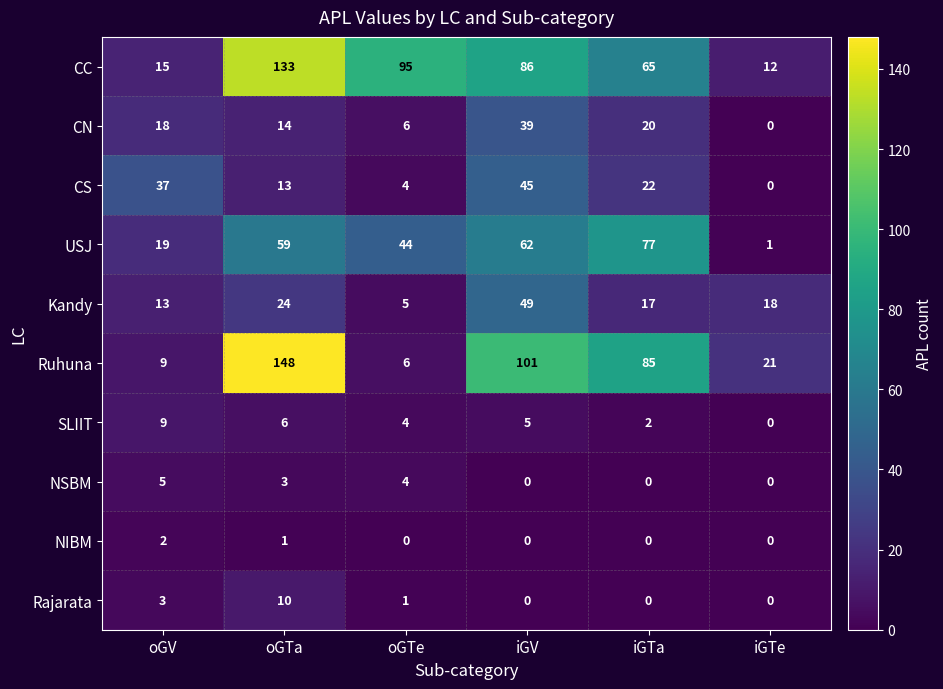

Which series has the widest spread of values?

Ruhuna